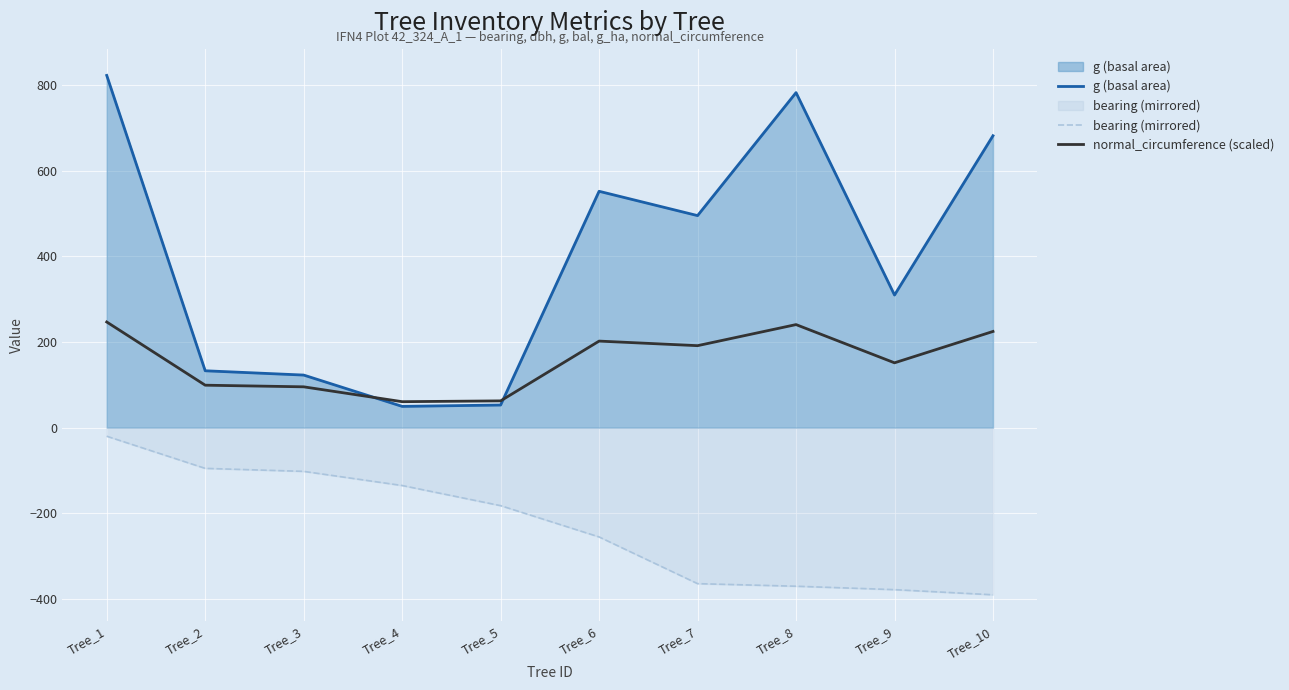

Which series has the largest total across all categories?

g (basal area)